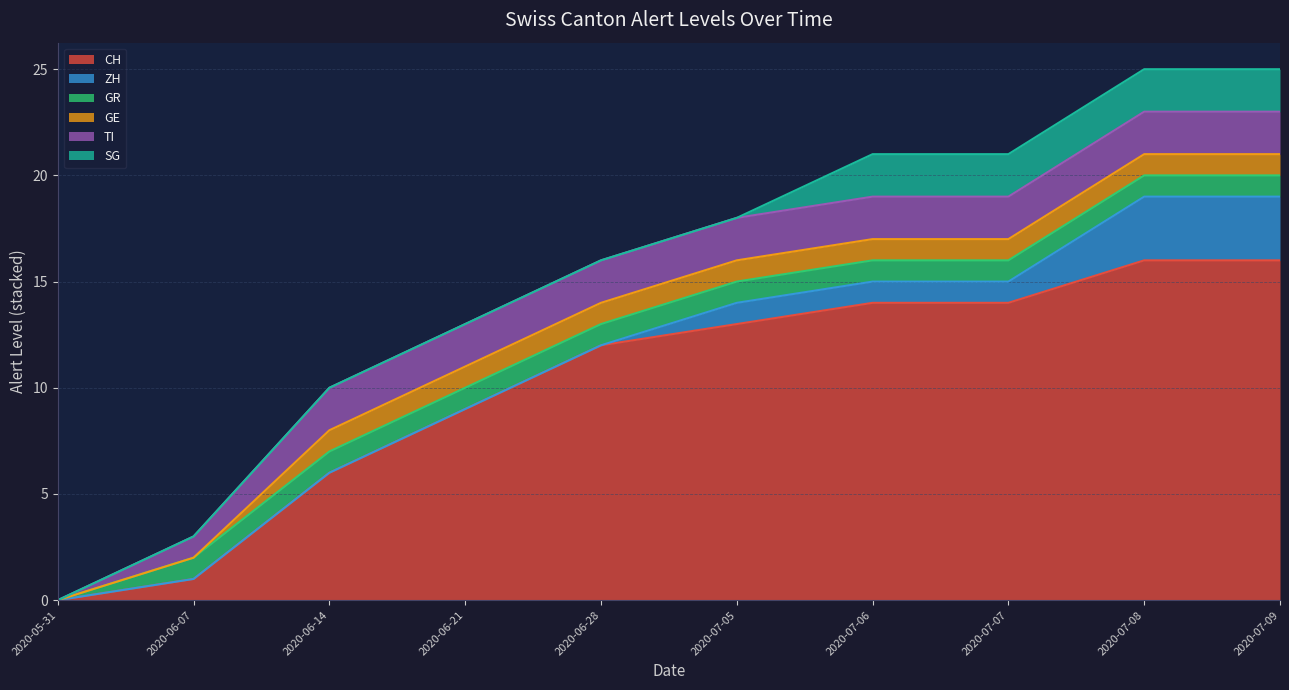

What is the value of the TI point at the 9th from the left?

2